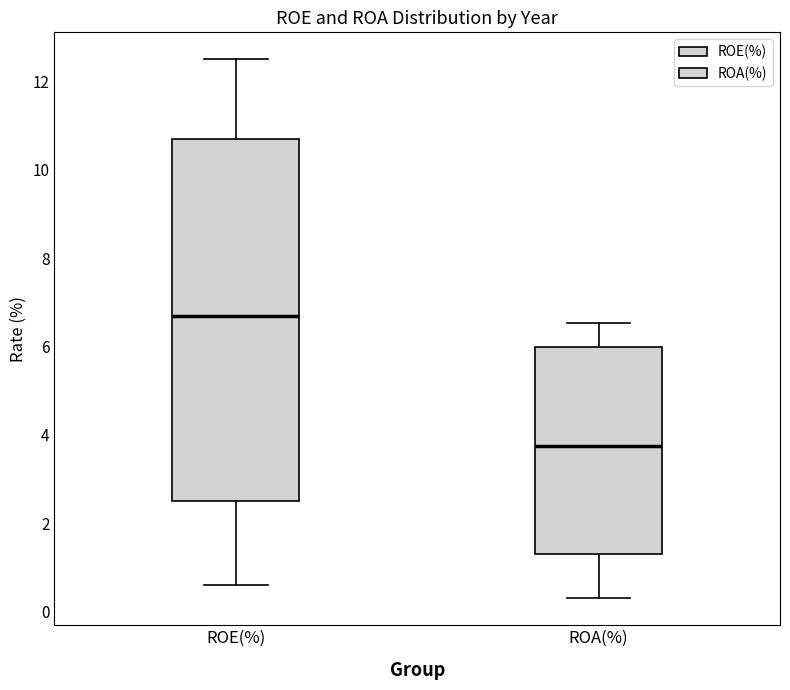

Reading left to right, read every box against the y-axis: the position of its median line, the range the box covers, and the ends of its whiskers. The values are not printed on the chart, so give them approximately, as read against the axis.

ROE(%): median 6.6, box 2.6 to 10.8, whiskers 0.6 to 12.6
ROA(%): median 3.8, box 1.4 to 6.0, whiskers 0.4 to 6.6